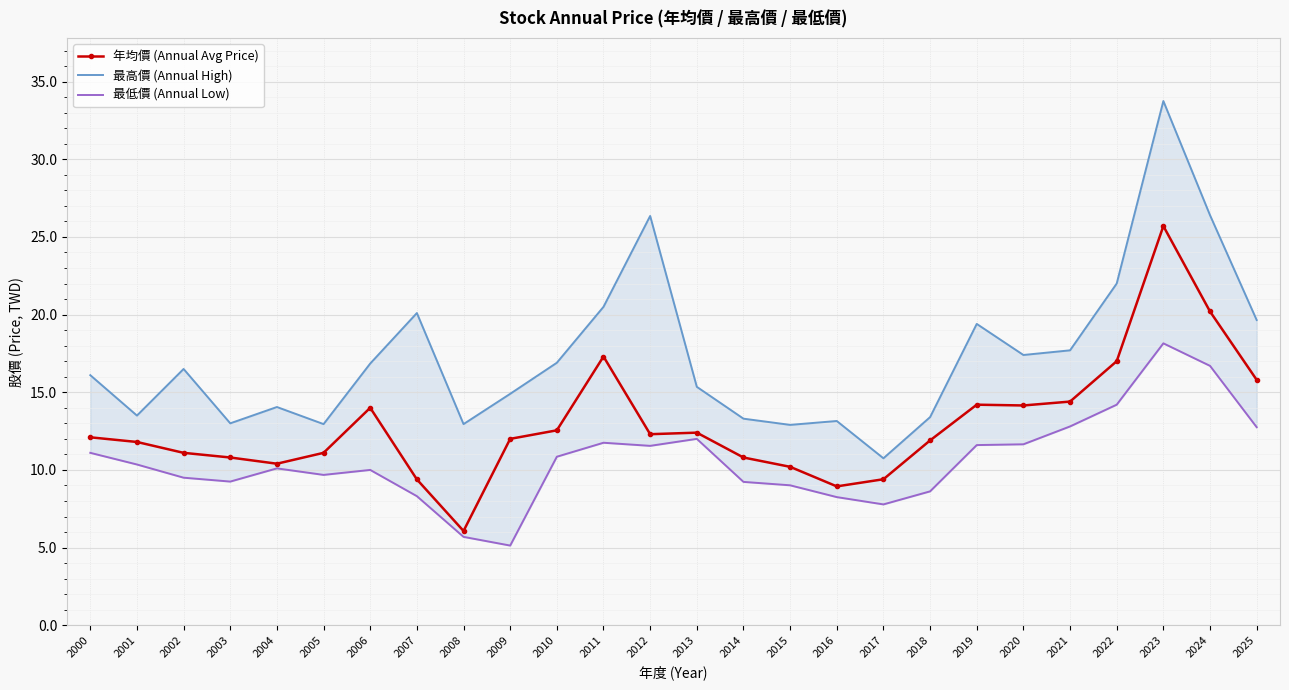

Reading right to left, extract all data points from this chart.

年均價 (Annual Avg Price): 15.8	20.2	25.7	17.0	14.4	14.2	14.2	11.9	9.4	8.9	10.2	10.8	12.4	12.3	17.3	12.6	12.0	6.1	9.4	14.0	11.1	10.4	10.8	11.1	11.8	12.1
最高價 (Annual High): 19.6	26.4	33.8	22.0	17.7	17.4	19.4	13.4	10.8	13.2	12.9	13.3	15.3	26.4	20.5	16.9	14.9	12.9	20.1	16.9	12.9	14.1	13.0	16.5	13.5	16.1
最低價 (Annual Low): 12.8	16.7	18.1	14.2	12.8	11.7	11.6	8.6	7.8	8.2	9.0	9.2	12.0	11.6	11.8	10.8	5.1	5.7	8.3	10.0	9.7	10.1	9.2	9.5	10.3	11.1